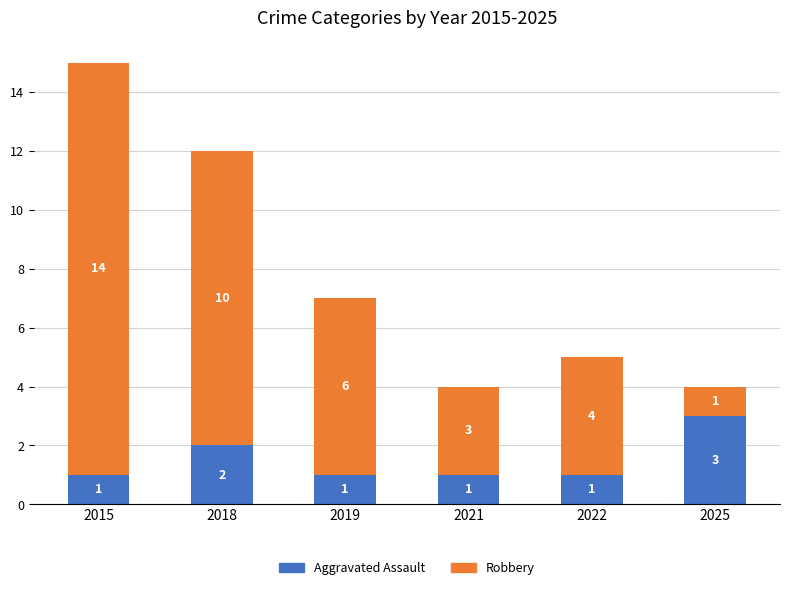

How many distinct data groups are displayed?

2